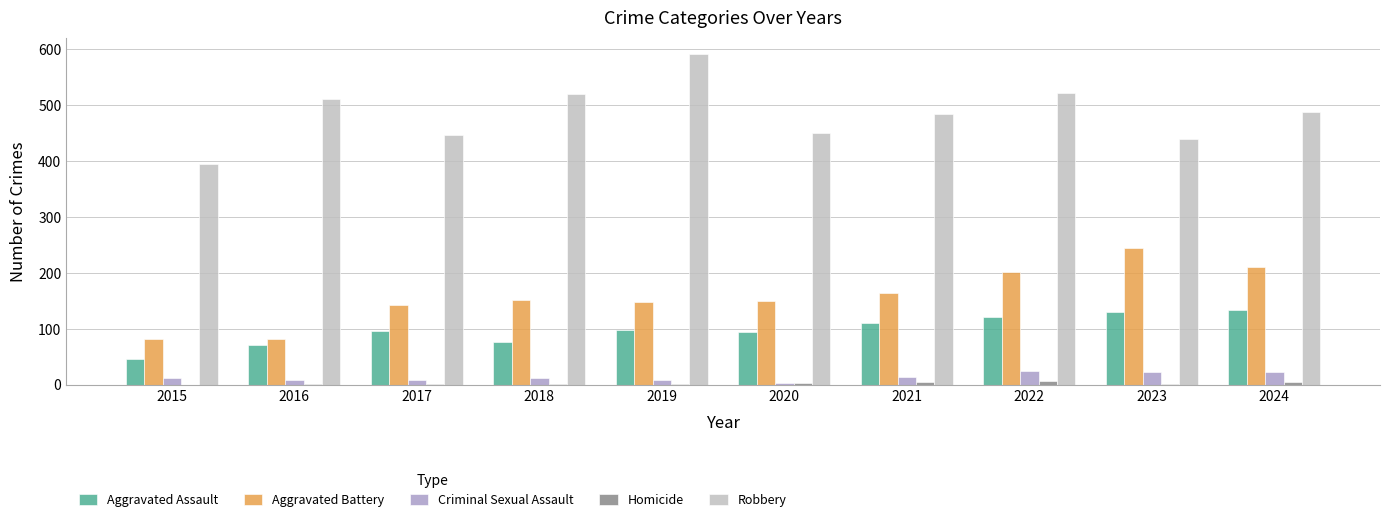

How many categories are shown in the chart?

10